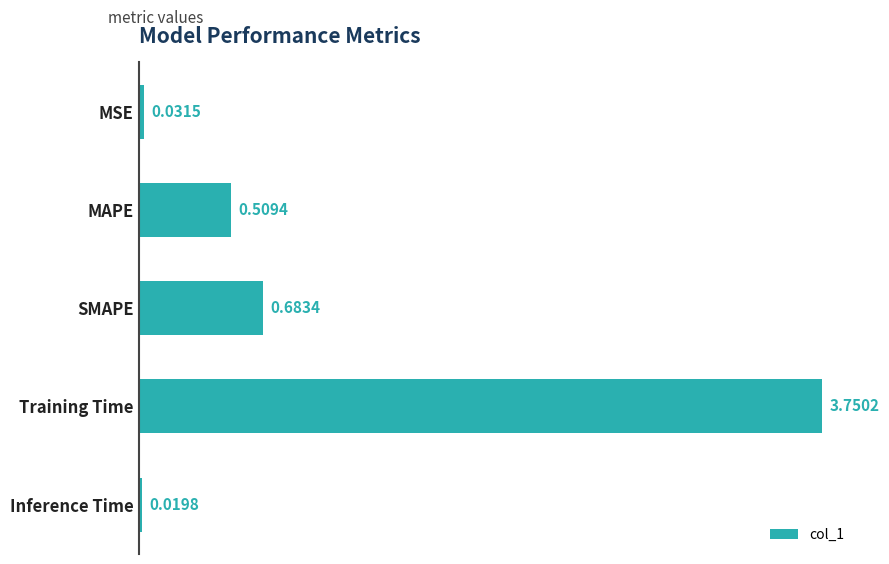

List the labels in order of value, smallest first.

Inference Time, MSE, MAPE, SMAPE, Training Time